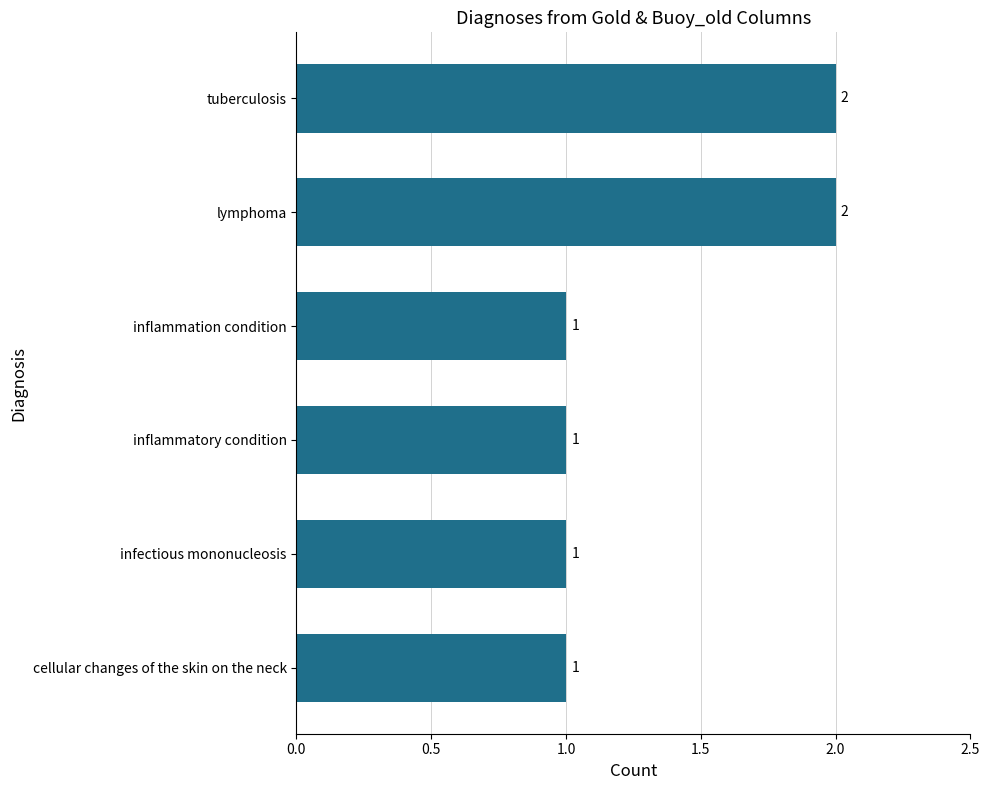

What is the label of the 1st bar from the bottom?

cellular changes of the skin on the neck